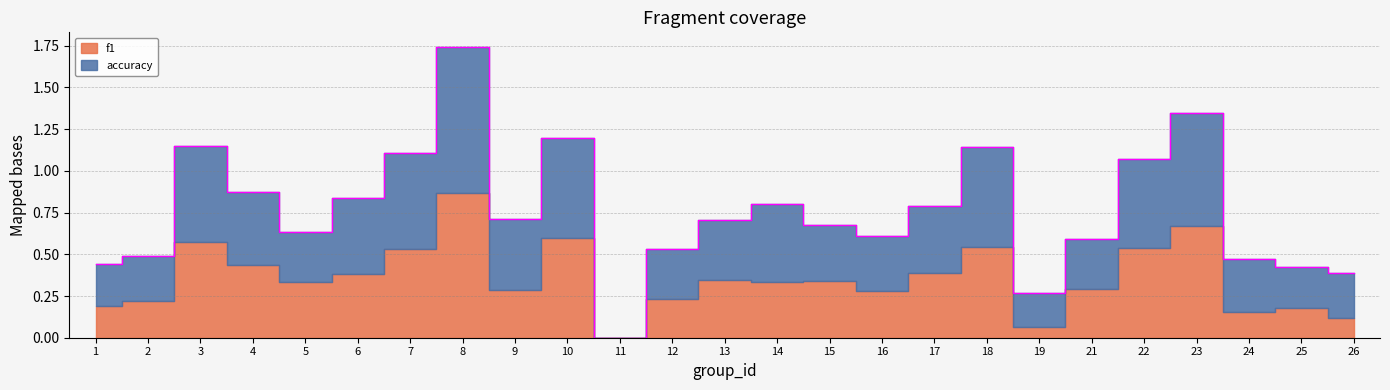

List the labels in order of value, smallest first.

11, 19, 26, 25, 1, 24, 2, 12, 21, 16, 5, 15, 13, 9, 17, 14, 6, 4, 22, 7, 18, 3, 10, 23, 8